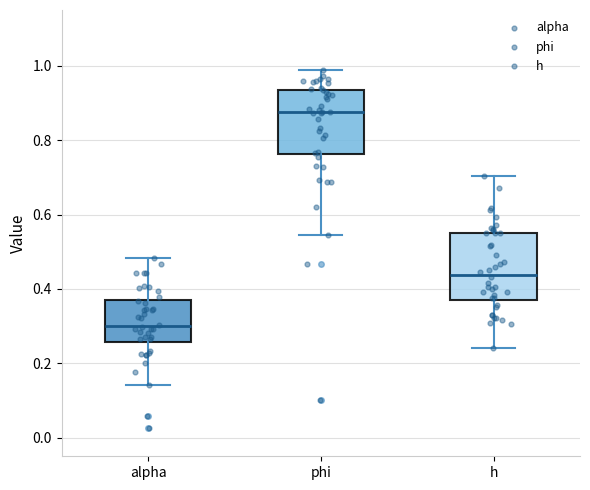

Where does the upper whisker of the box for alpha end on the y-axis? The values are not printed on the chart, so give them approximately, as read against the axis.

0.48